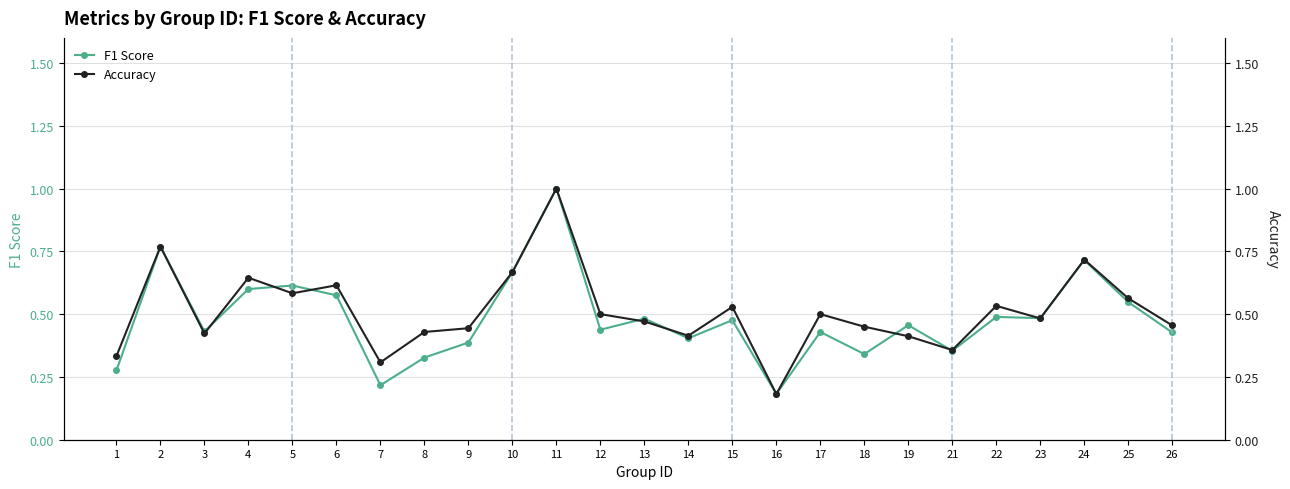

What is the maximum value shown in the chart?

1.0